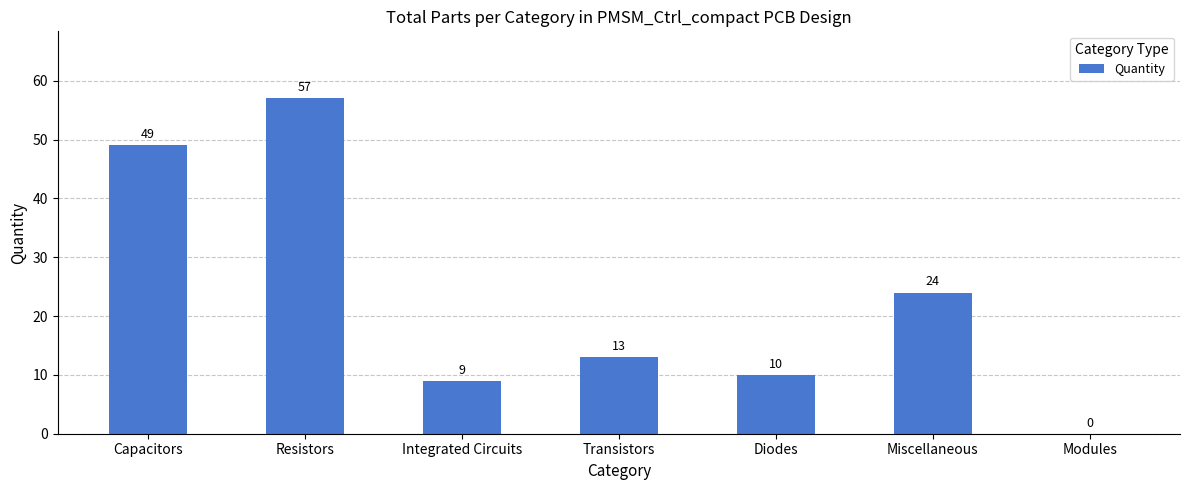

The value at Miscellaneous is 34. True or false?

False